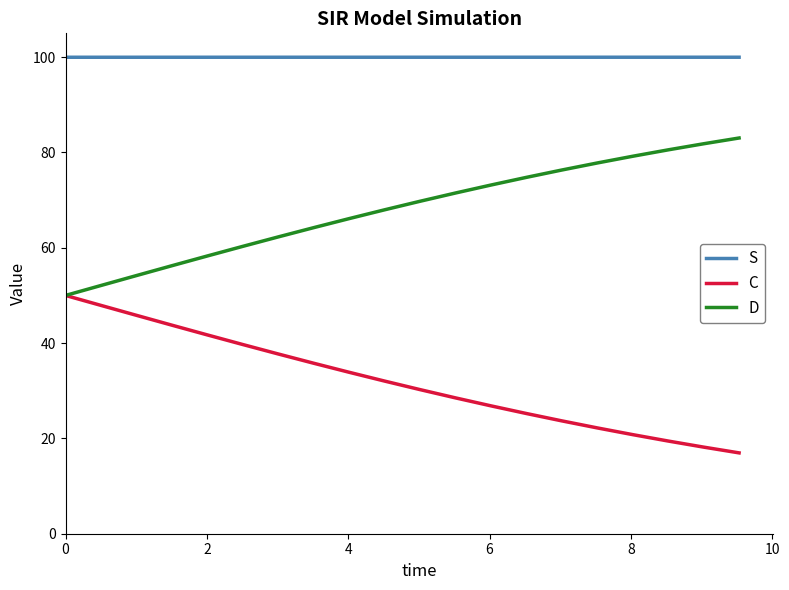

List the series in order of their overall mean, highest first.

S, D, C